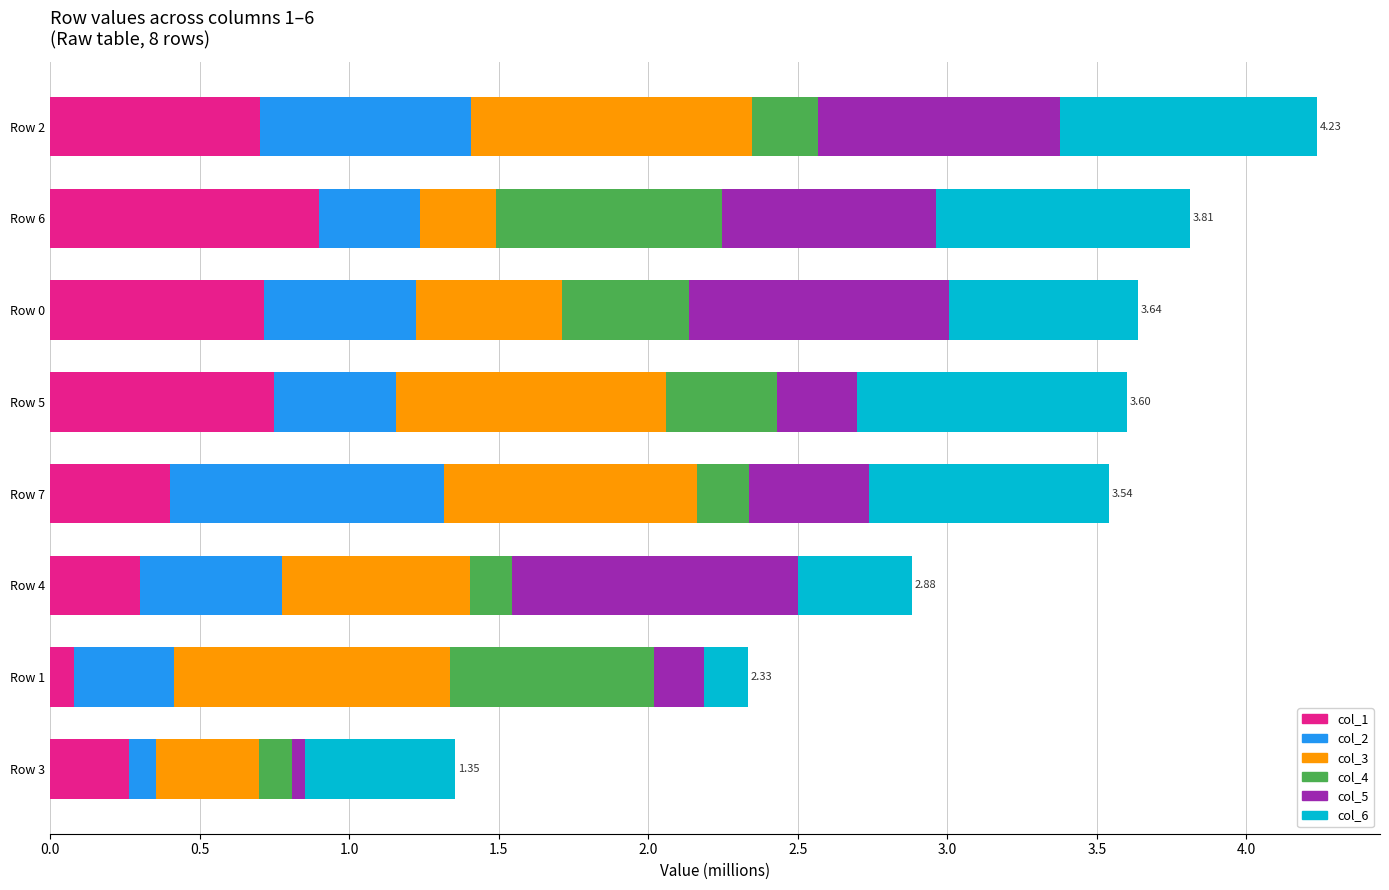

What is the total value across all series at Row 7?

3.5